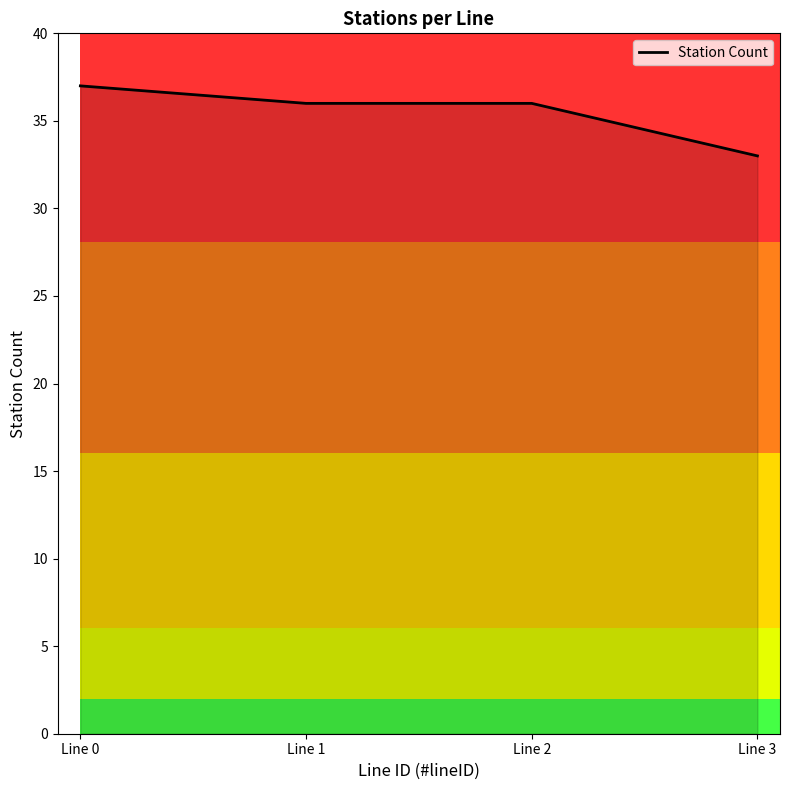

How many values are below 36?

1